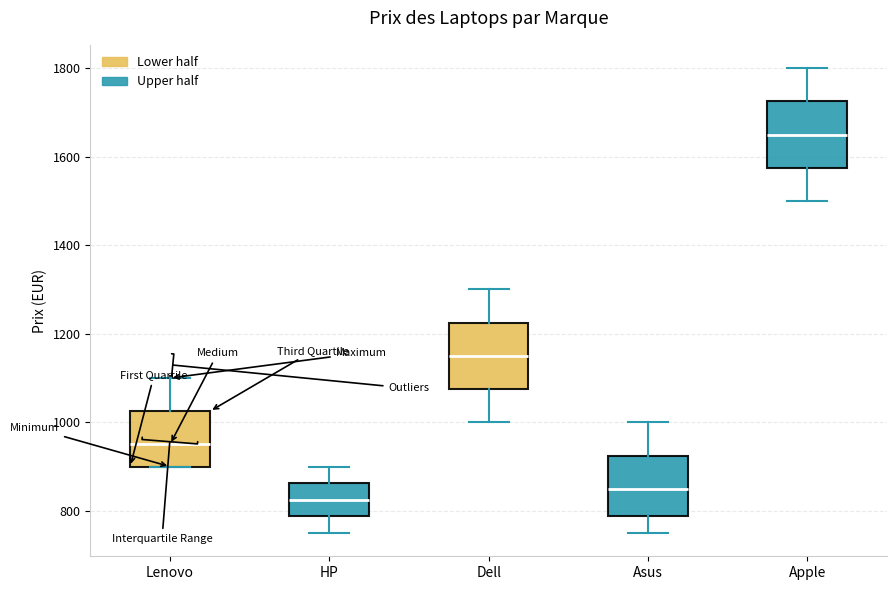

Reading left to right, transcribe this box plot: for each box, give where its median line is, the range the box spans, and where its two whiskers end, as read against the y-axis. The values are not printed on the chart, so give them approximately, as read against the axis.

Lenovo: median 940, box 900 to 1020, whiskers 900 to 1100
HP: median 820, box 780 to 860, whiskers 740 to 900
Dell: median 1140, box 1080 to 1220, whiskers 1000 to 1300
Asus: median 840, box 780 to 920, whiskers 740 to 1000
Apple: median 1640, box 1580 to 1720, whiskers 1500 to 1800